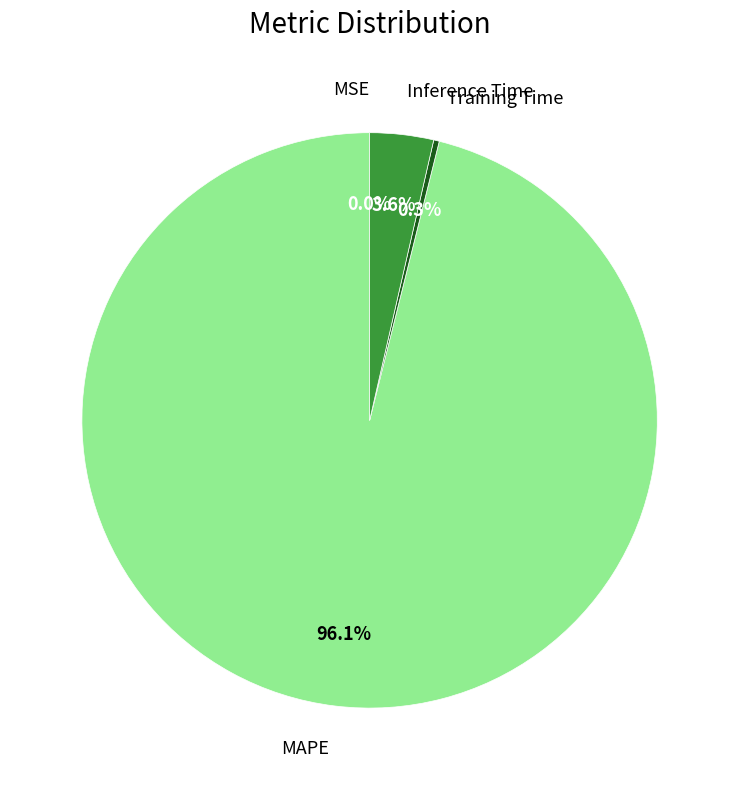

Which slice is the largest?

MAPE